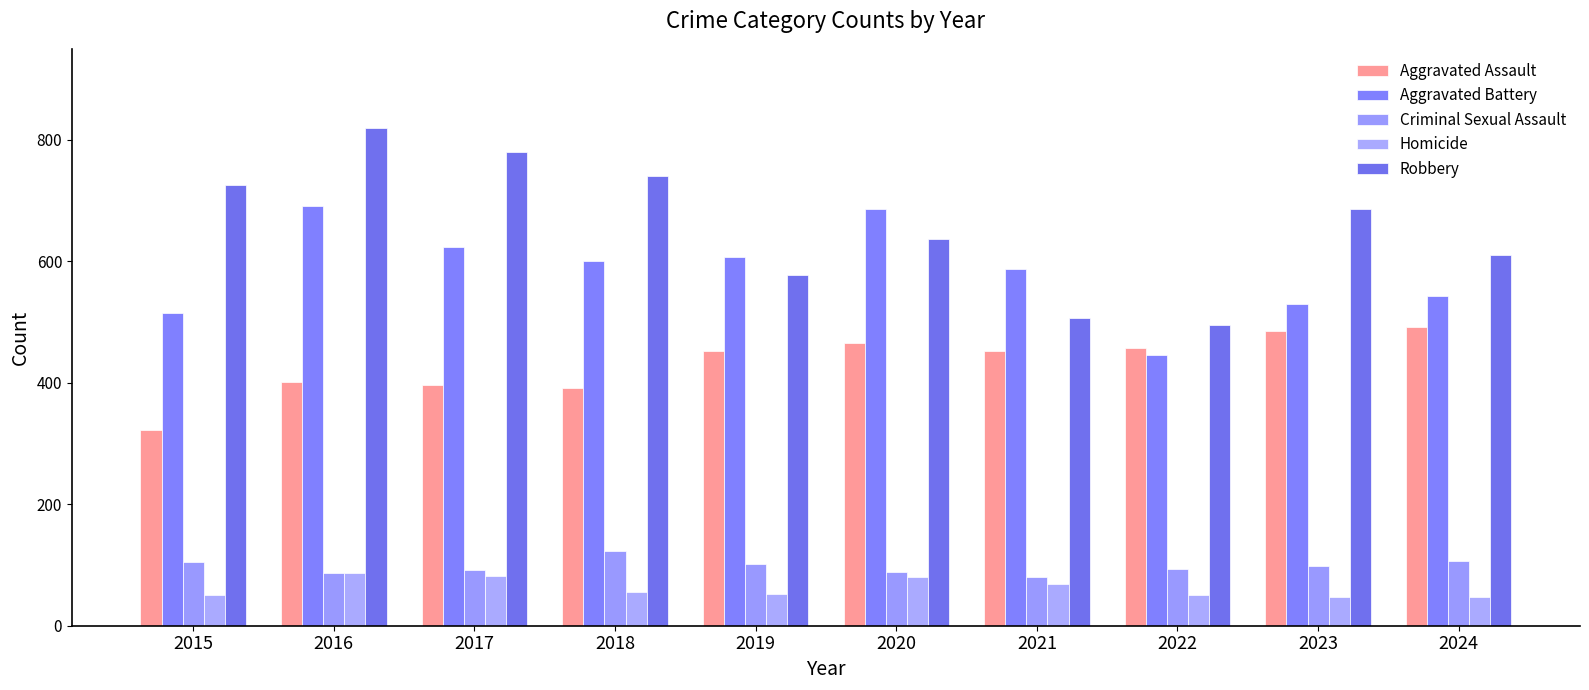

List the series in order of their peak value, lowest first.

Homicide, Criminal Sexual Assault, Aggravated Assault, Aggravated Battery, Robbery